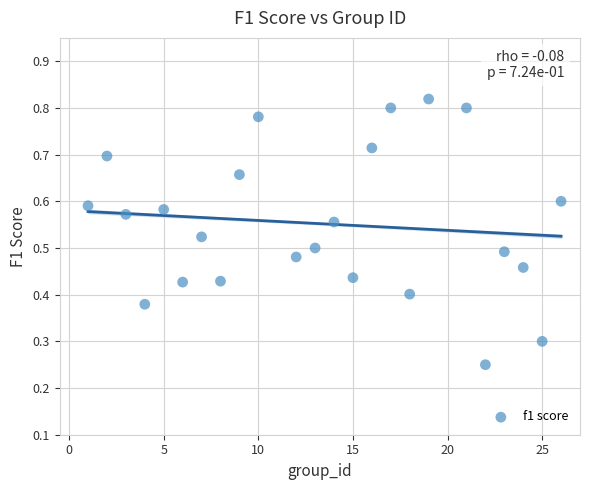

What is the range of X values (max minus min)?

25.0